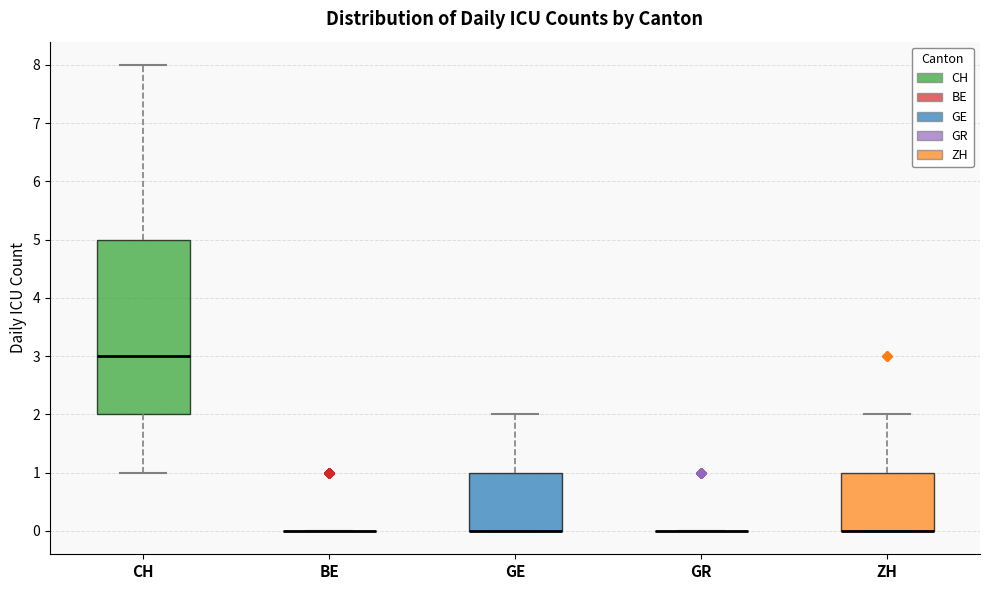

Reading left to right, read every box against the y-axis: the position of its median line, the range the box covers, and the ends of its whiskers. The values are not printed on the chart, so give them approximately, as read against the axis.

CH: median 3, box 2 to 5, whiskers 1 to 8
BE: box collapsed to a line at 0, whiskers 0 to 0
GE: median 0 (drawn on the box's lower edge), box 0 to 1, whiskers 0 to 2
GR: box collapsed to a line at 0, whiskers 0 to 0
ZH: median 0 (drawn on the box's lower edge), box 0 to 1, whiskers 0 to 2